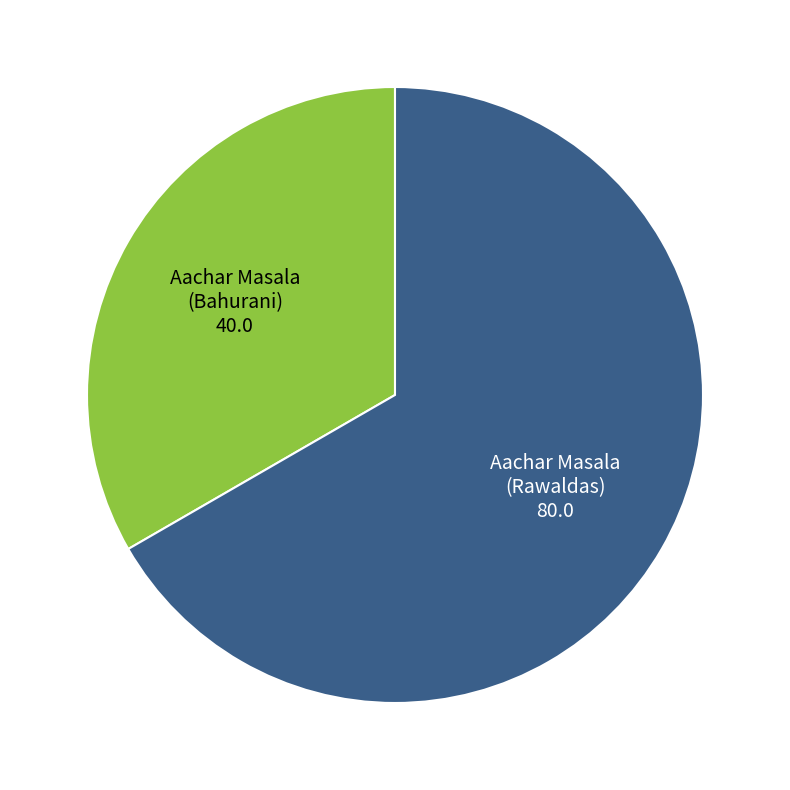

Between Aachar Masala (Bahurani) and Aachar Masala (Rawaldas), which is larger?

Aachar Masala (Rawaldas)